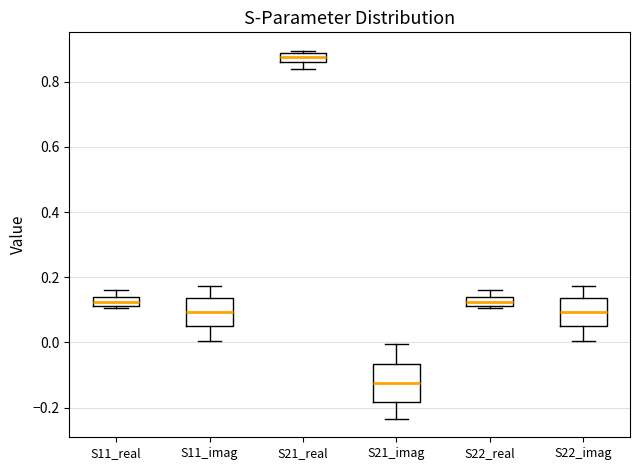

Which box is the tallest, from its lower edge to its upper edge?

S21_imag